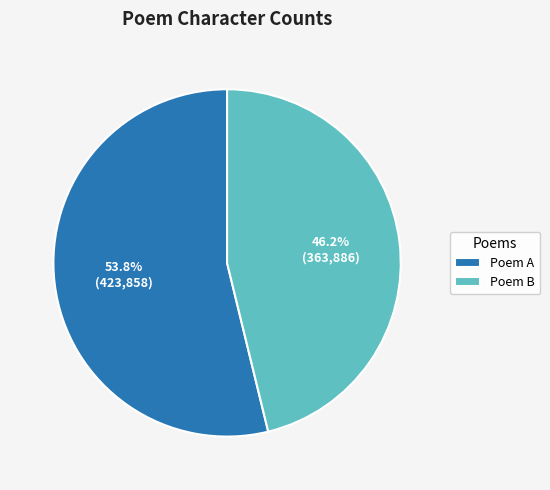

Rank the categories by value from highest to lowest.

Poem A, Poem B